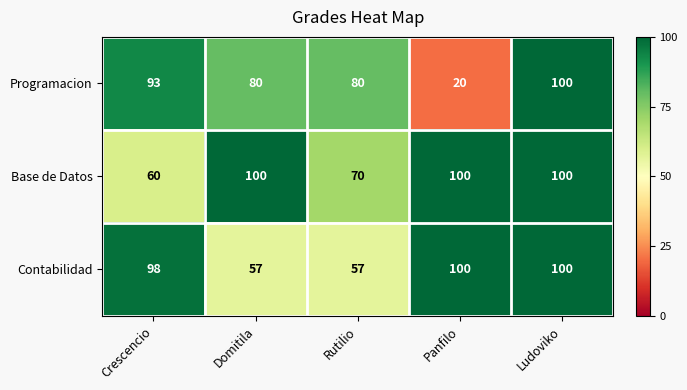

At how many categories does at least one series exceed 54?

5